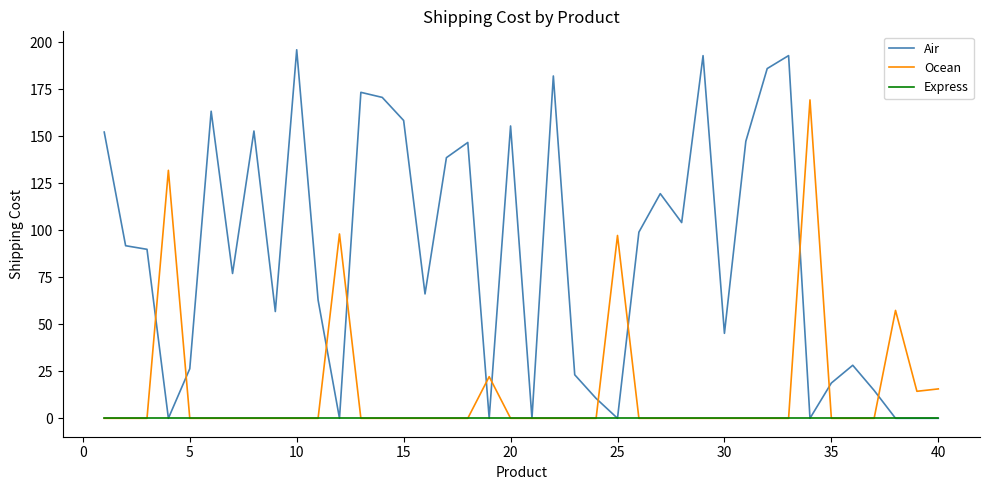

Which series has the largest range (max minus min)?

Air